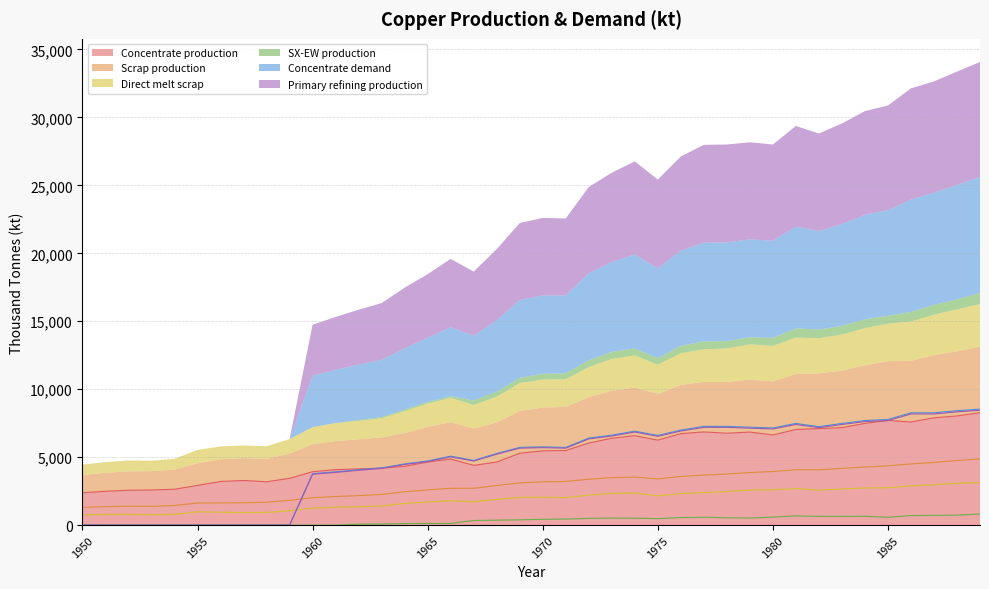

How many interior local peaks does the Direct melt scrap series have?

6